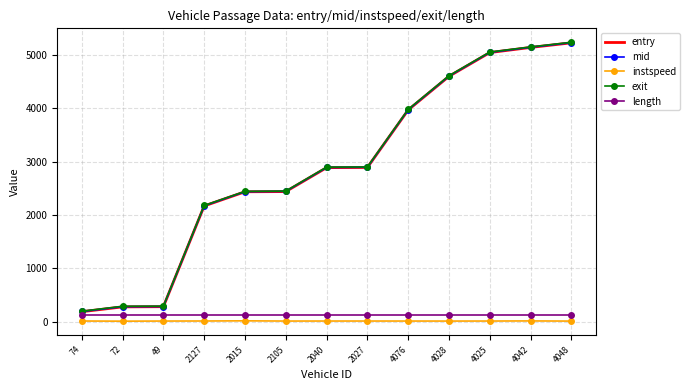

What is the total value across all series at 4028?

13942.8